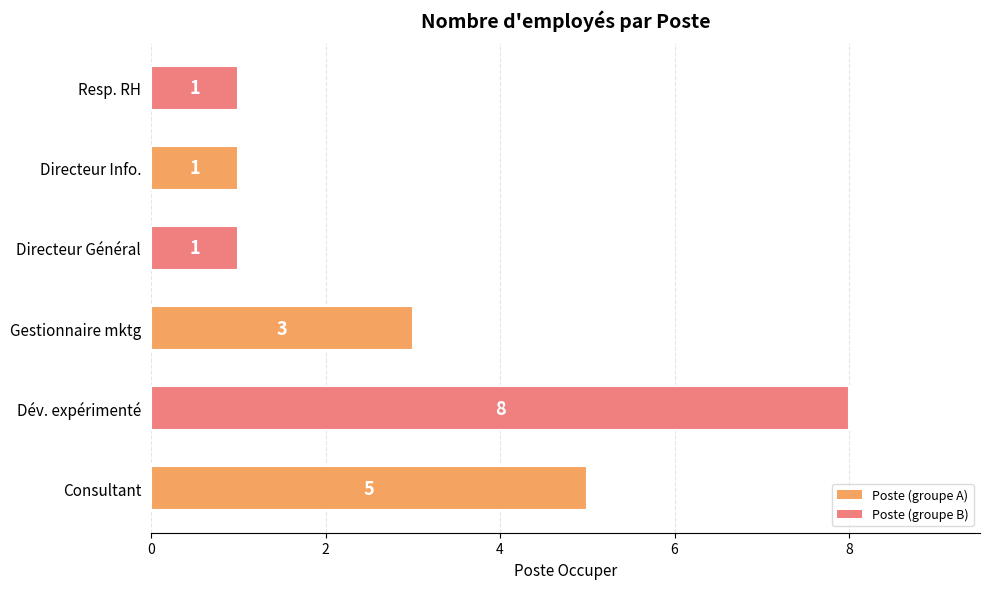

What is the sum of all values?

19